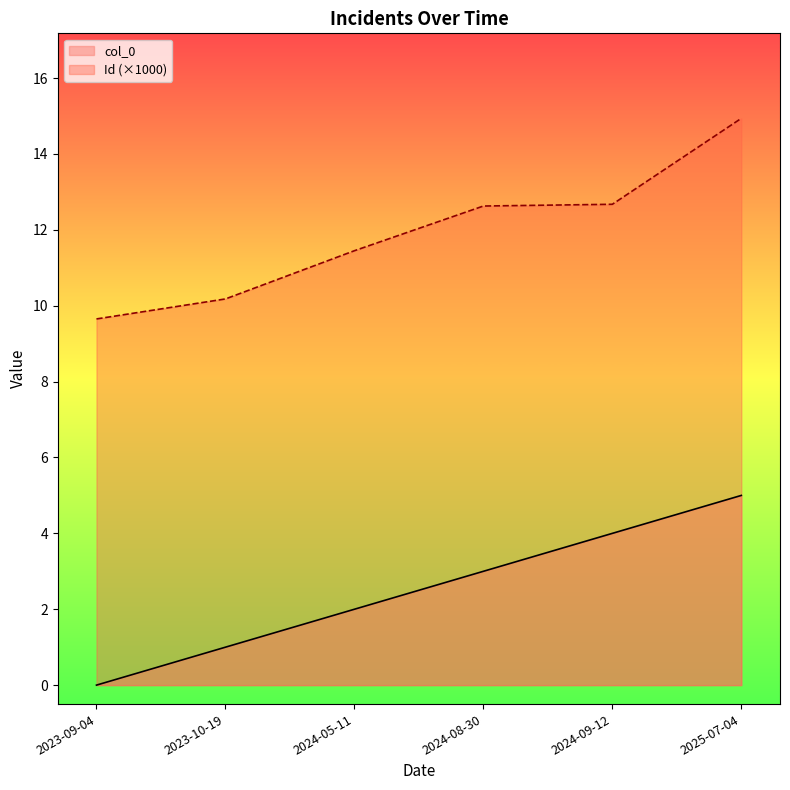

At how many categories does at least one series exceed 12?

3